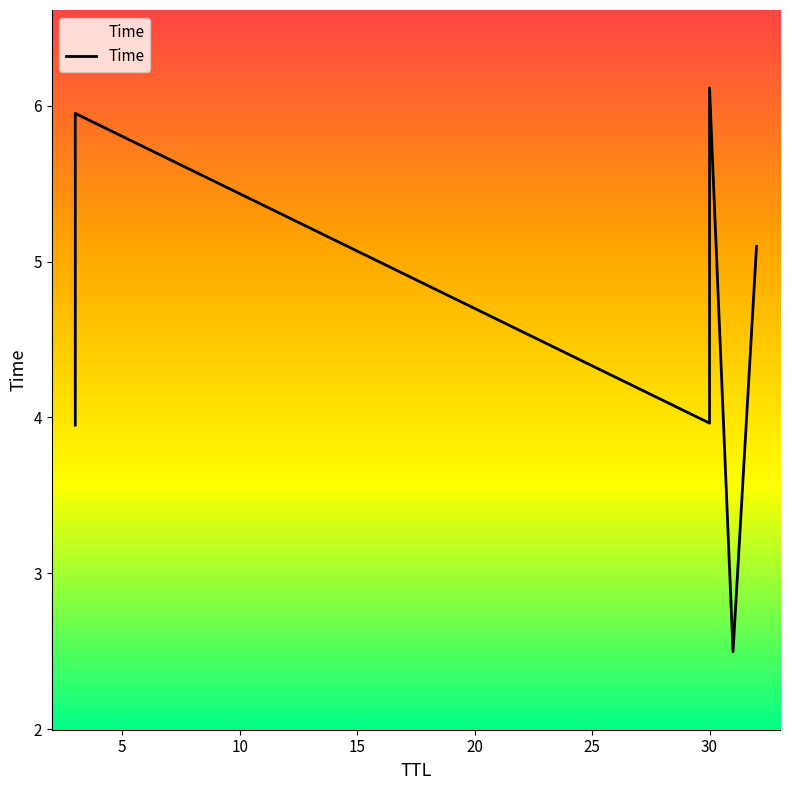

Reading left to right, list all the values displayed in this chart.

4.0	6.0	4.0	6.1	2.5	5.1